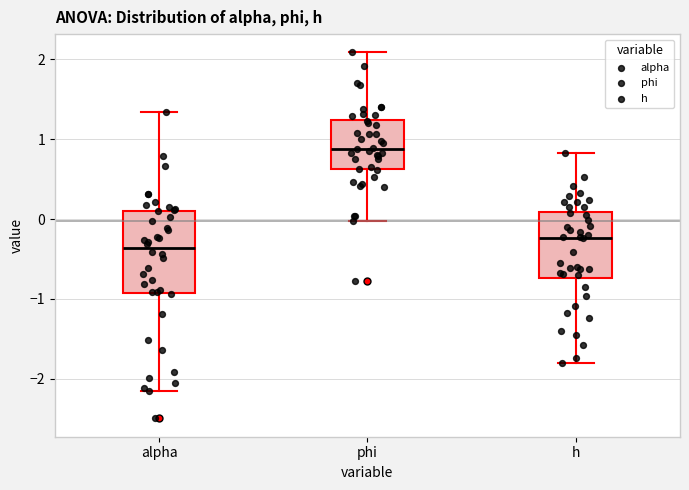

Which box is the tallest, from its lower edge to its upper edge?

alpha